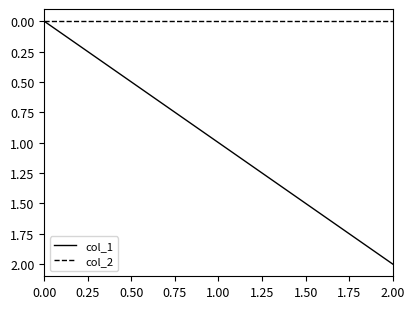

Rank the series by their average value, from lowest to highest.

col_2, col_1